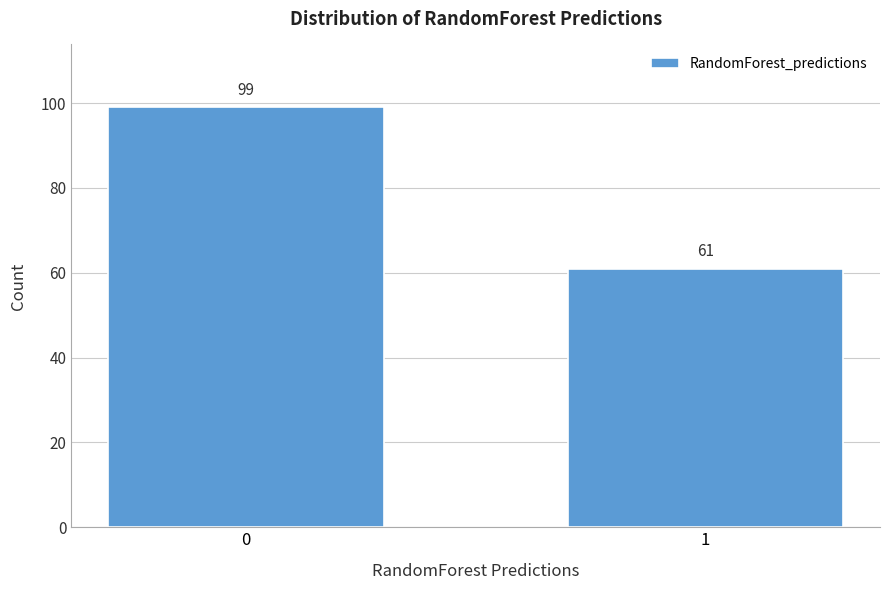

Reading left to right, extract all data points from this chart.

99	61